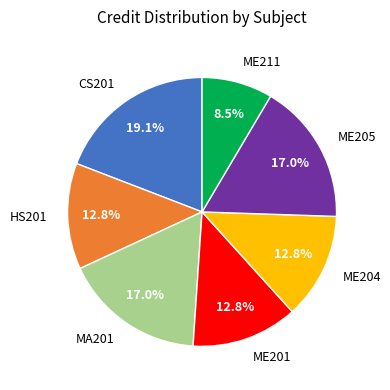

Which category has the smallest portion of the pie?

ME211